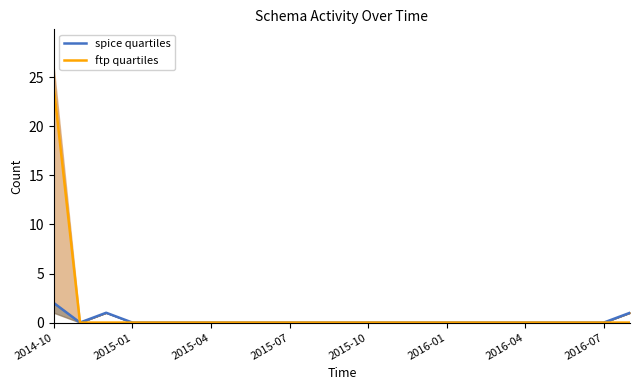

Is the value of spice quartiles at 15 greater than the value of ftp quartiles at 2016-01?

No